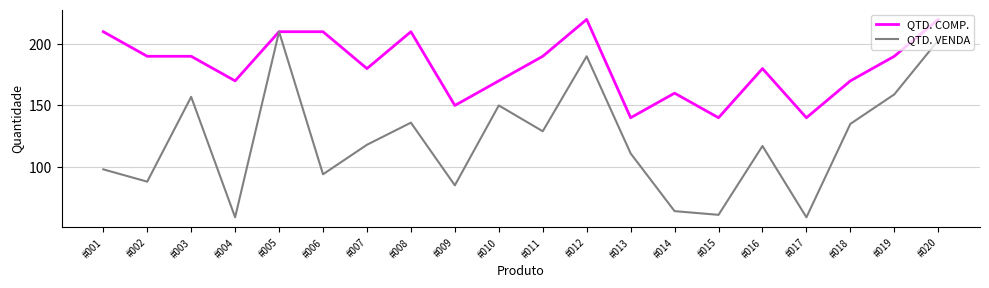

What is the spread (max minus min) of values at #020?

17